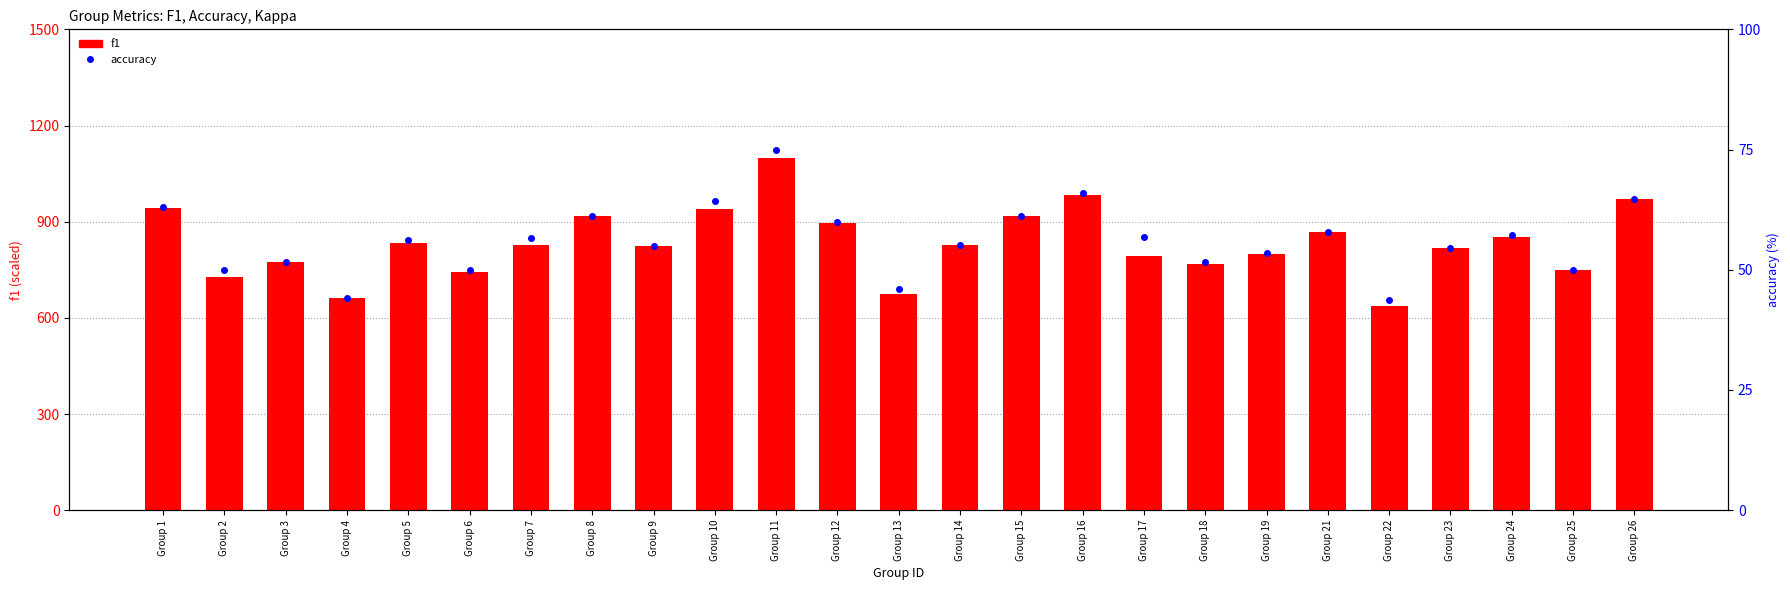

At which category does the chart reach its peak across all series?

Group 11